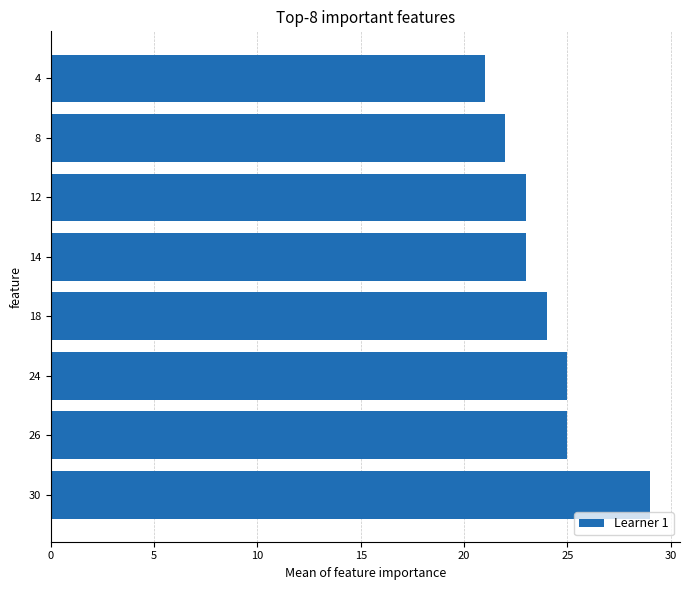

Approximately how many times larger is the value at 4 compared to 30?

0.7